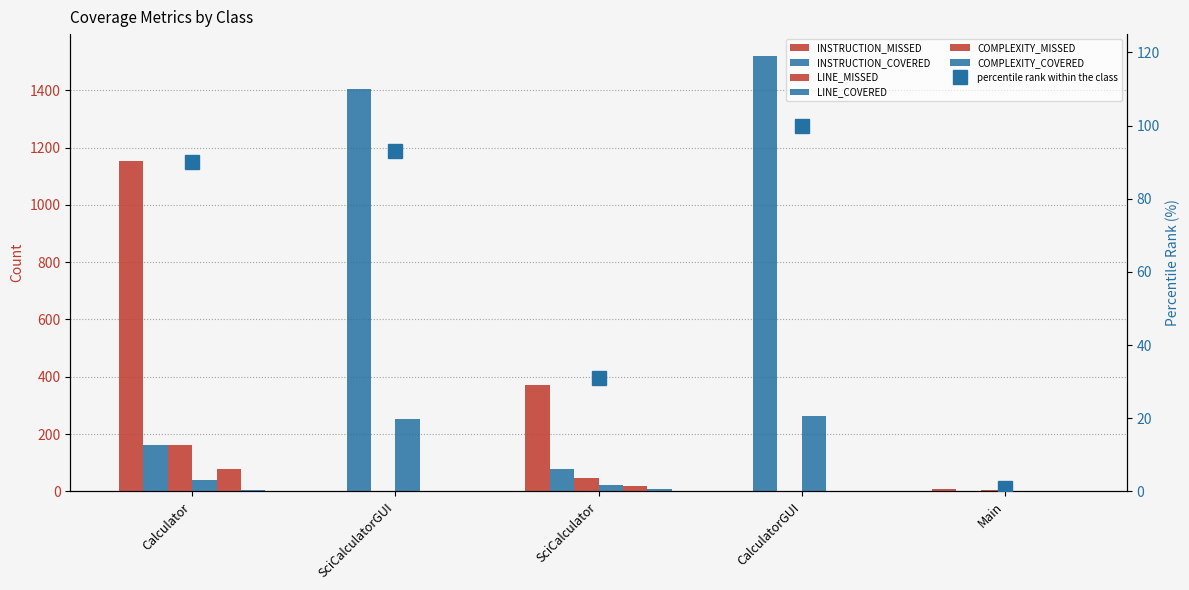

Rank the categories by COMPLEXITY_MISSED value from highest to lowest.

Calculator, SciCalculator, Main, SciCalculatorGUI, CalculatorGUI